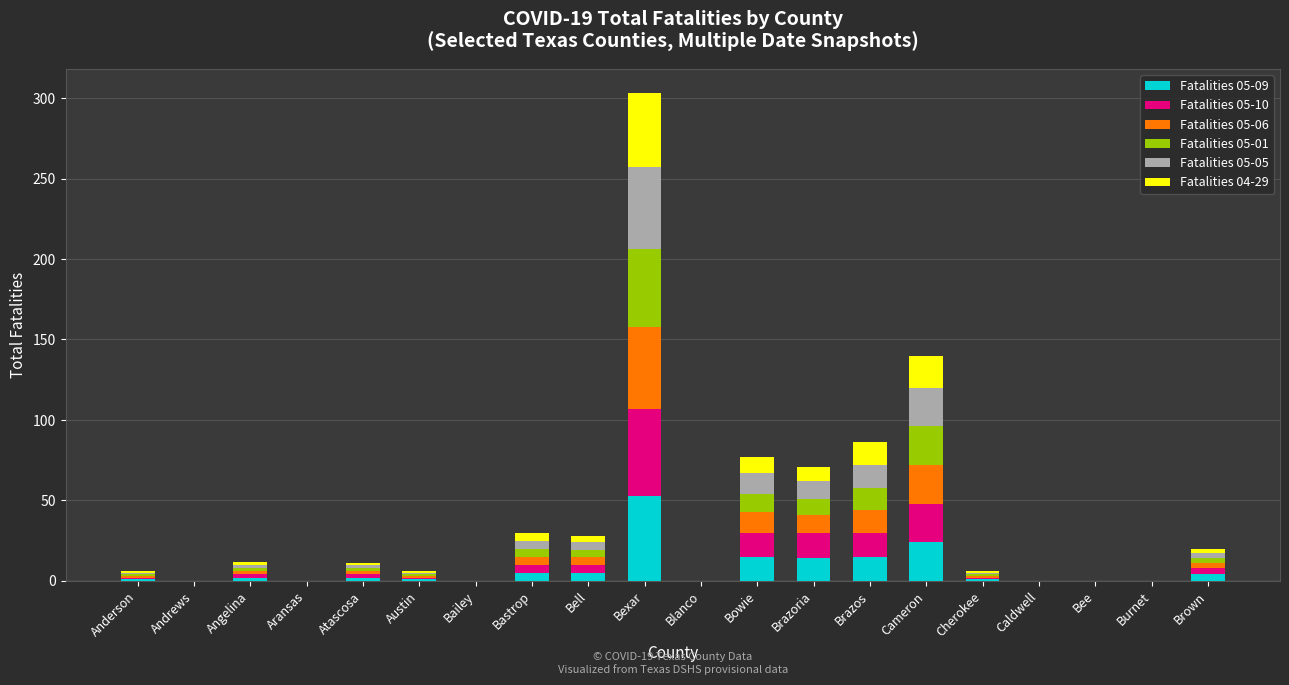

What are all the series names shown in the legend?

Fatalities 05-09, Fatalities 05-10, Fatalities 05-06, Fatalities 05-01, Fatalities 05-05, Fatalities 04-29